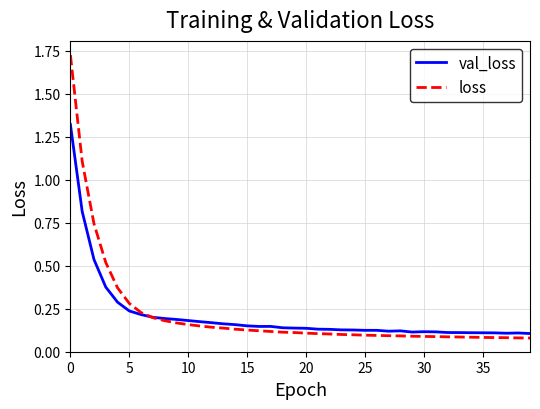

Which category has the lowest value in the loss series?

39